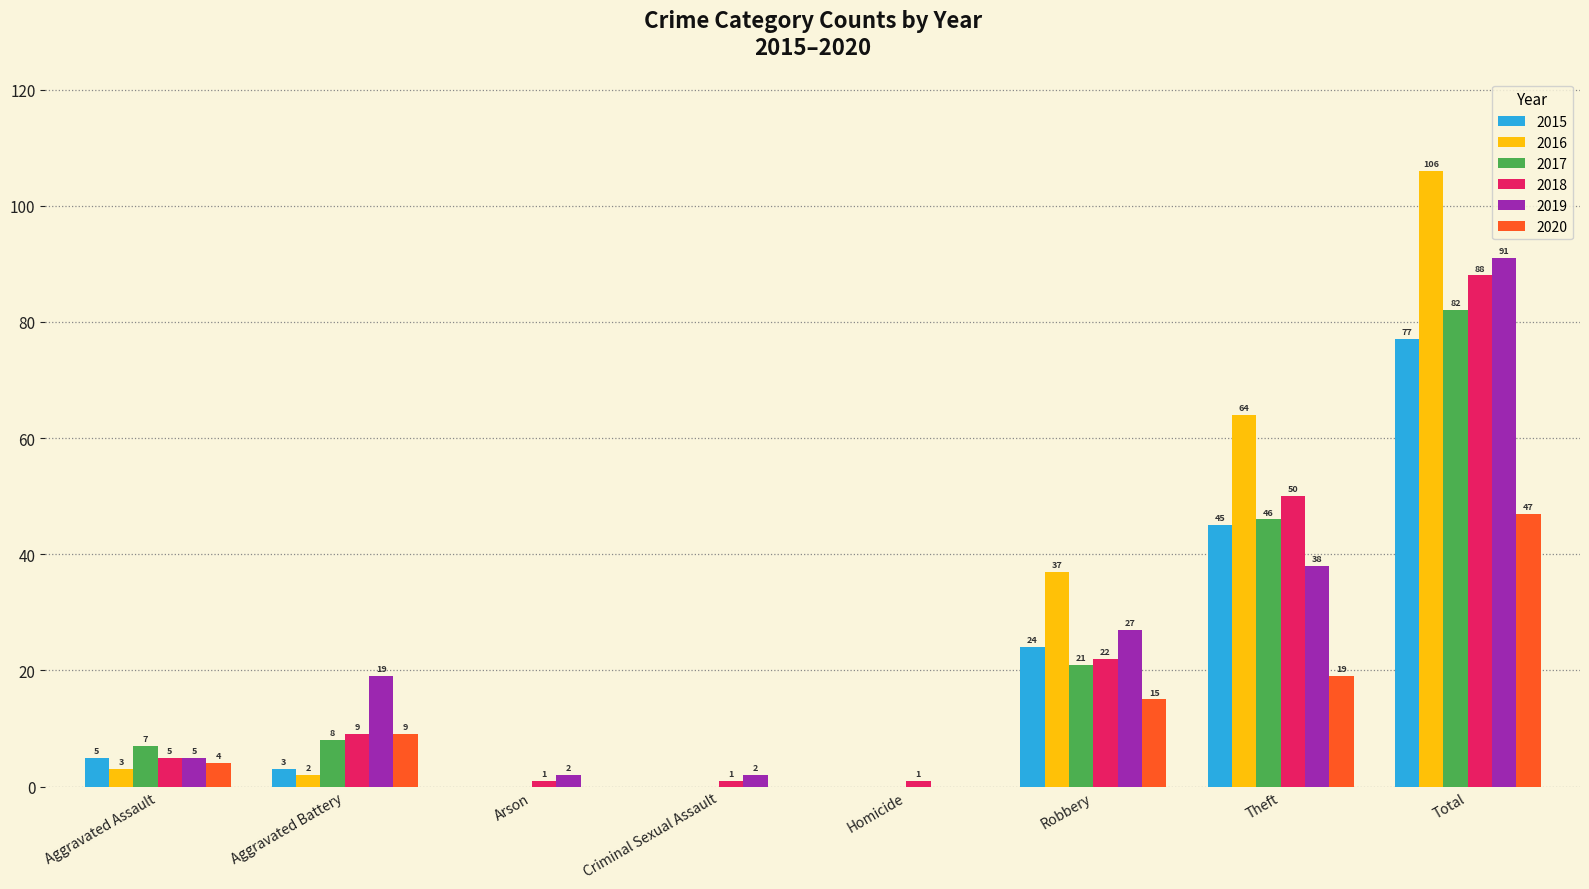

Does the chart contain stacked bars?

No